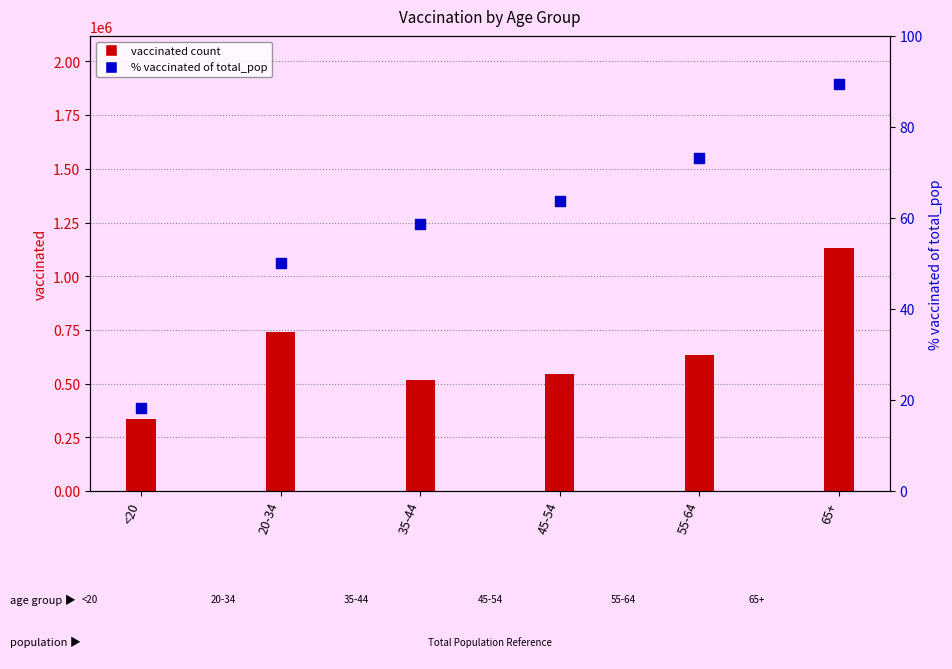

Which series reaches the maximum Y coordinate?

vaccinated